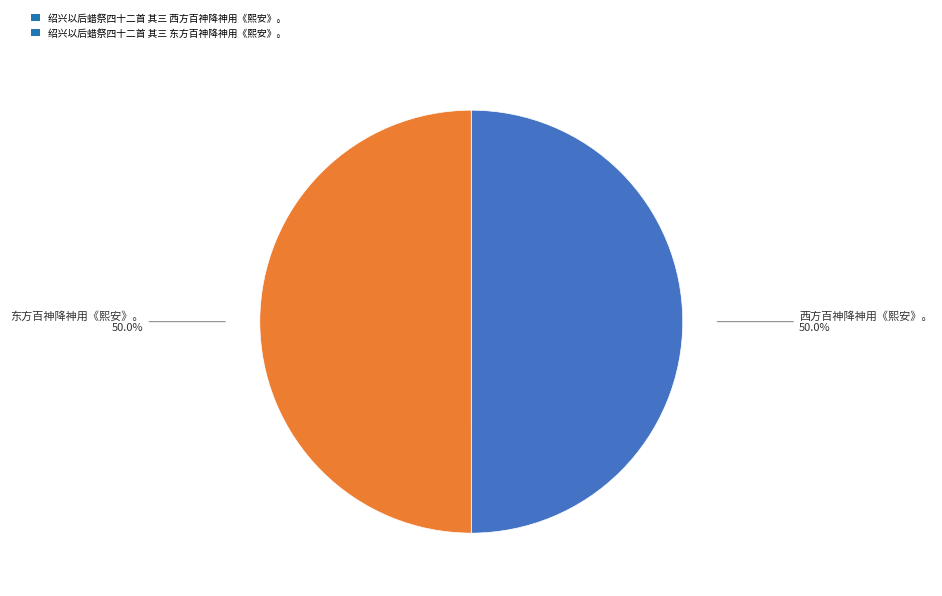

What percentage is NOT represented by 绍兴以后蜡祭四十二首 其三 西方百神降神用《熙安》。?

50.0%